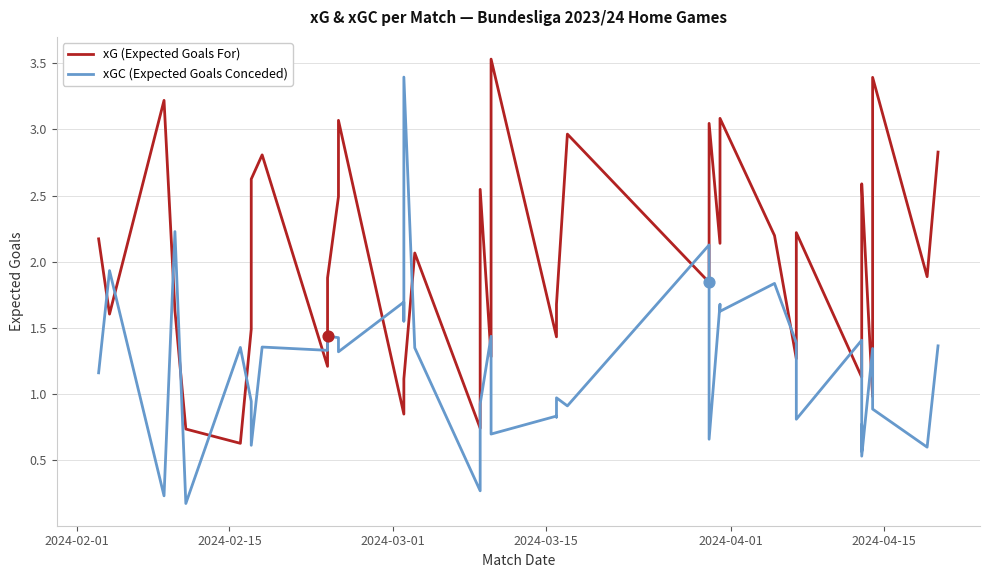

Is the value of xGC (Expected Goals Conceded) at 34 greater than the value of xG (Expected Goals For) at 25?

No